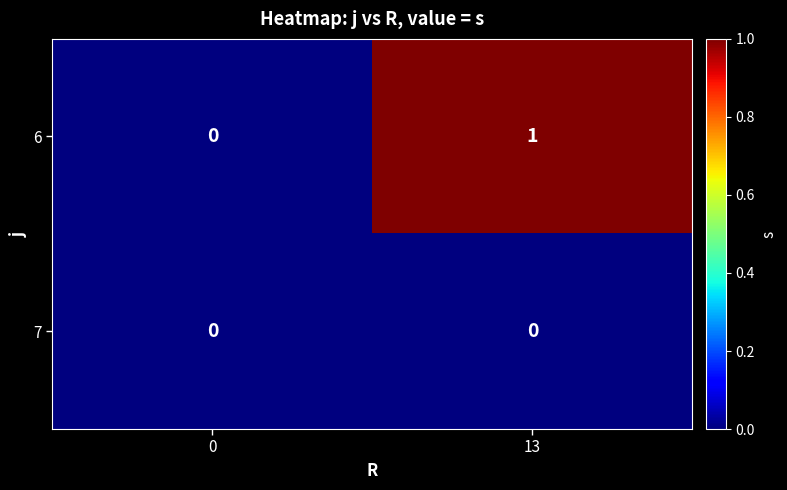

Which series has the largest total across all categories?

6